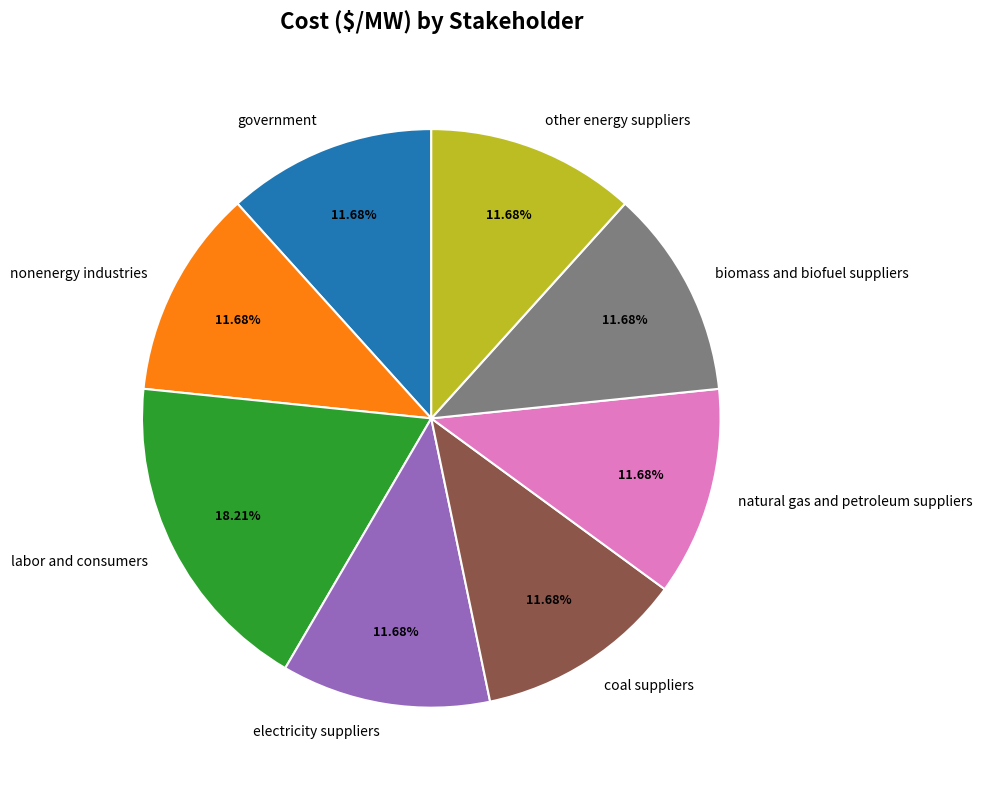

Does biomass and biofuel suppliers account for over 50% of the chart?

No